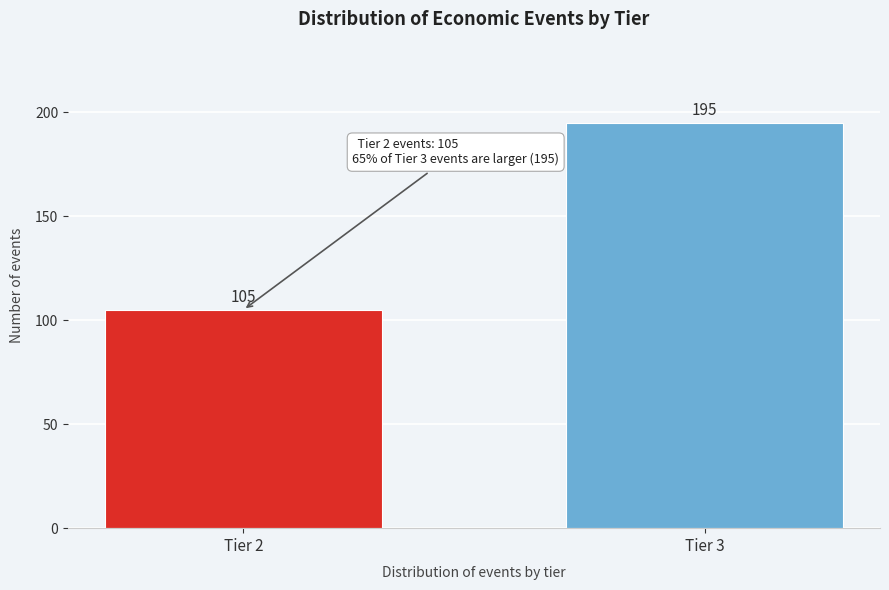

Reading left to right, extract all data points from this chart.

105	195